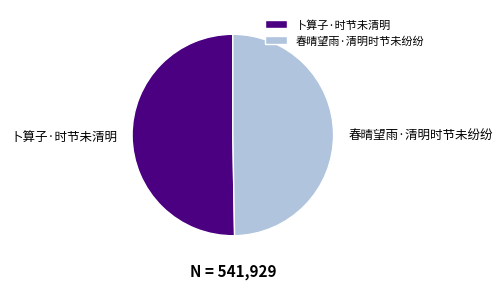

Rank the categories by value from highest to lowest.

卜算子·时节未清明, 春晴望雨·清明时节未纷纷